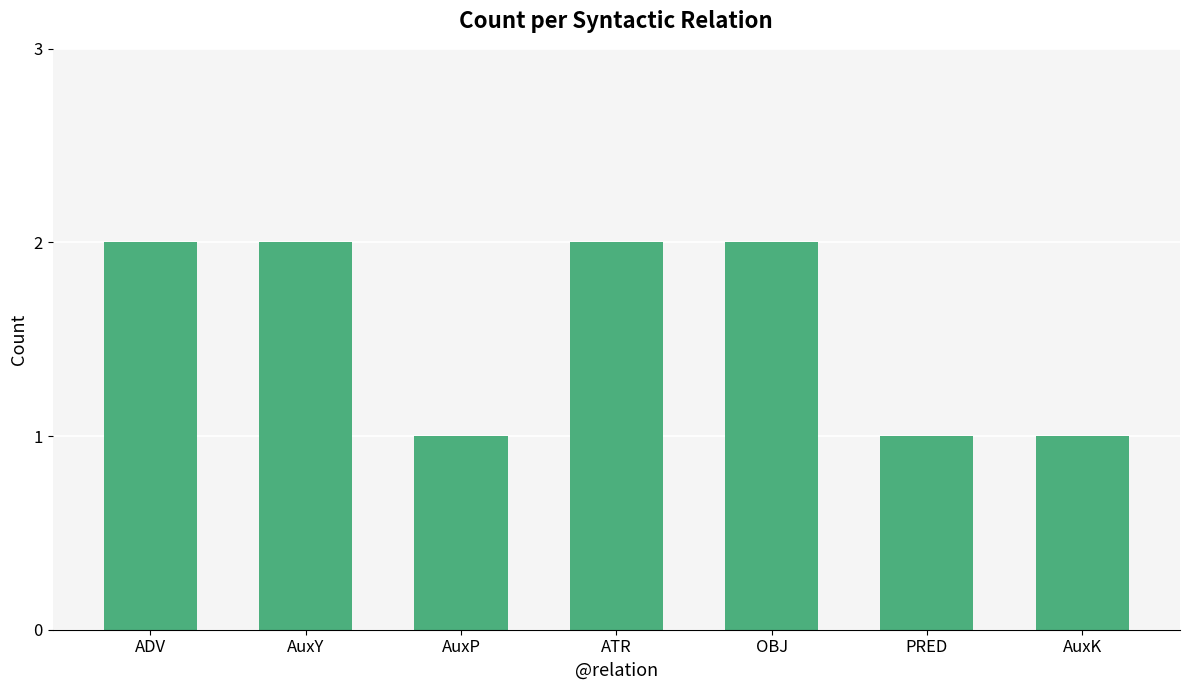

Reading left to right, list all the values displayed in this chart.

2	2	1	2	2	1	1